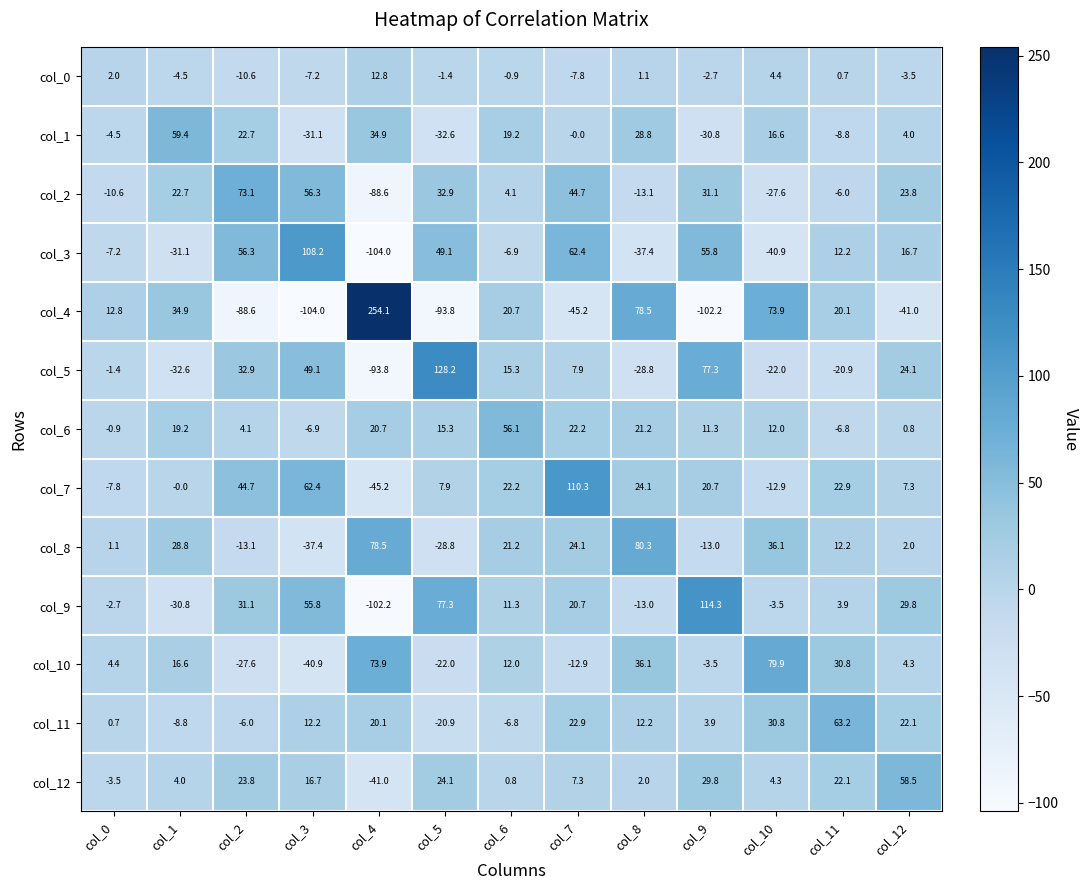

How many distinct data groups are displayed?

13